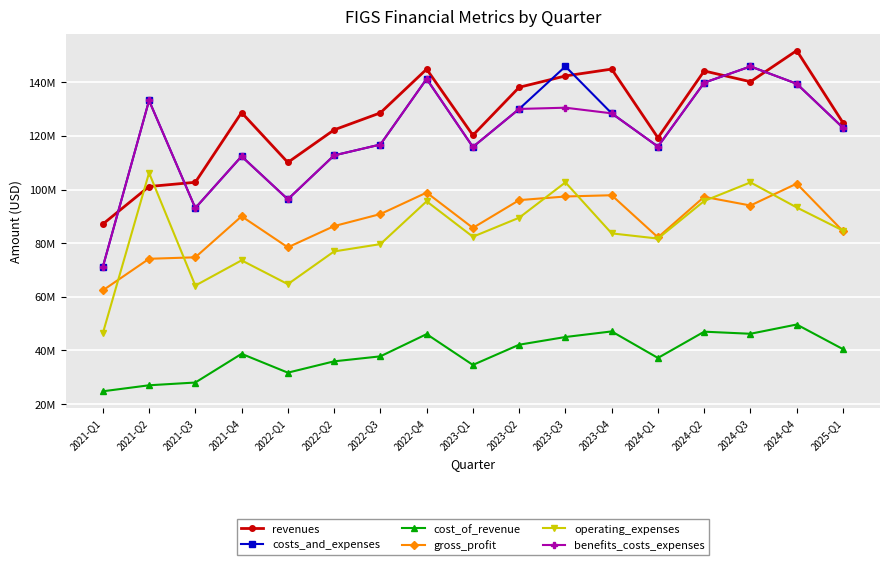

Does the chart have visible grid lines?

Yes